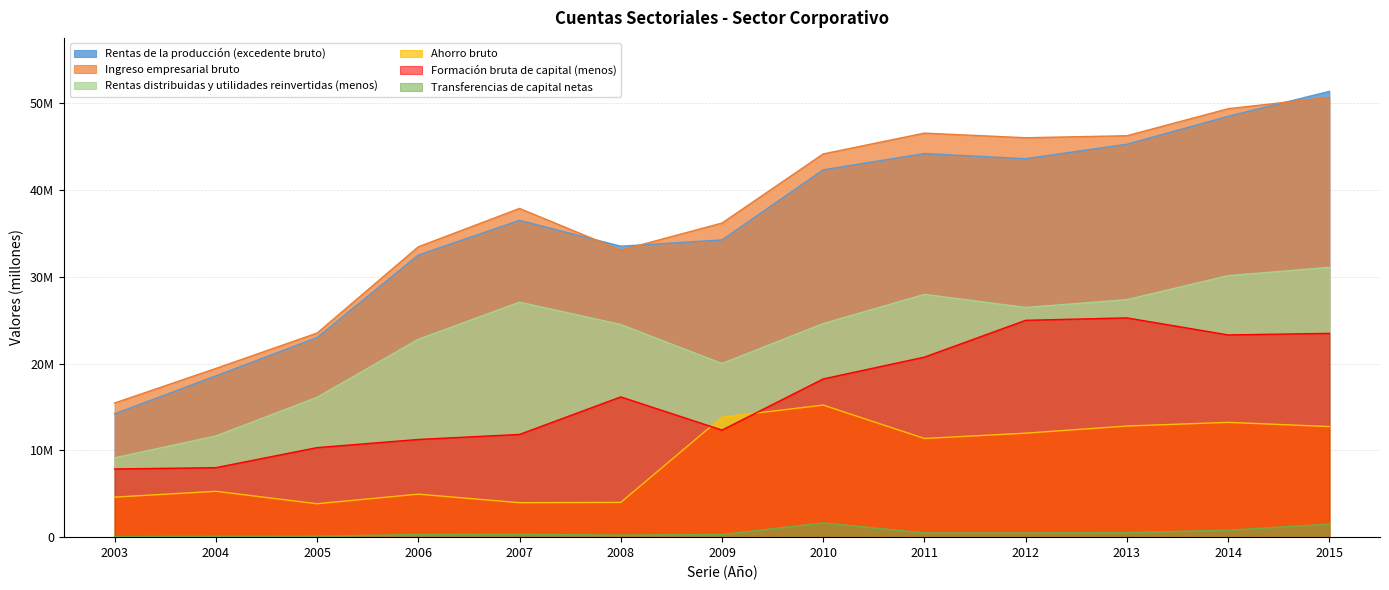

At which label is Formación bruta de capital (menos) closest to 16554094?

2008